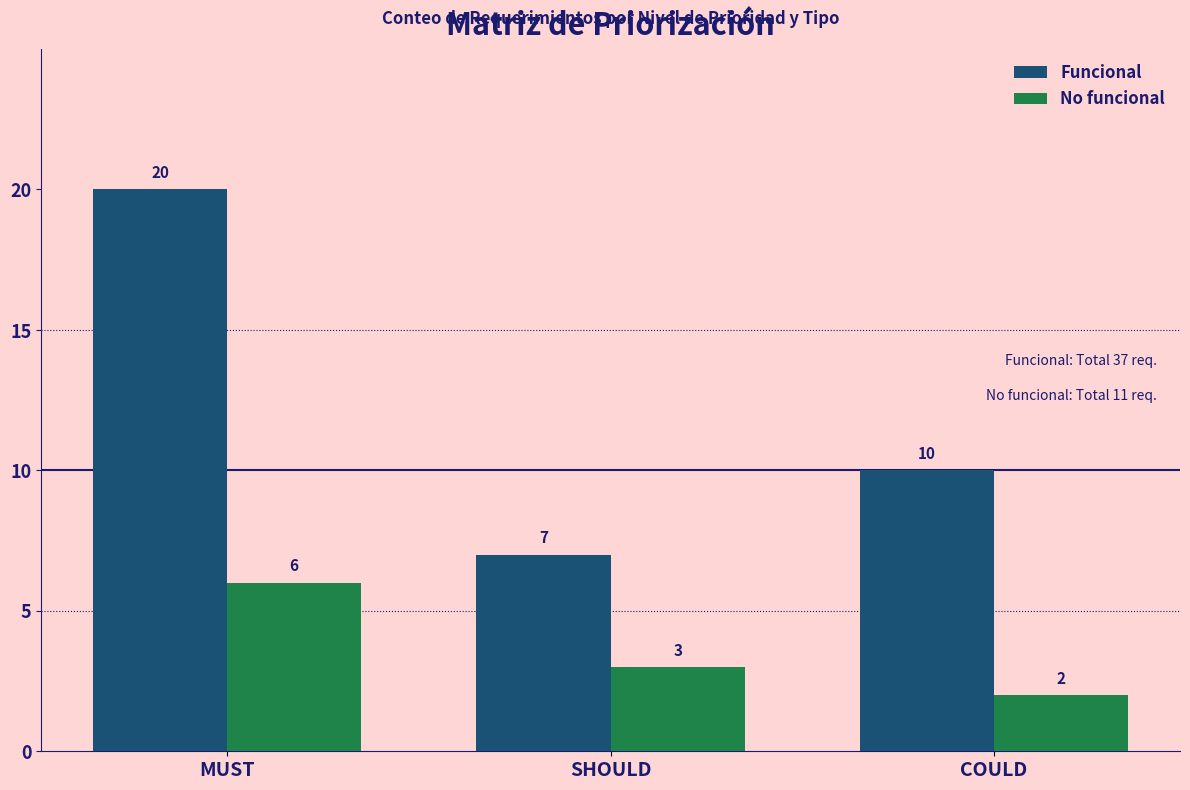

Which series changed the most between MUST and SHOULD?

Funcional